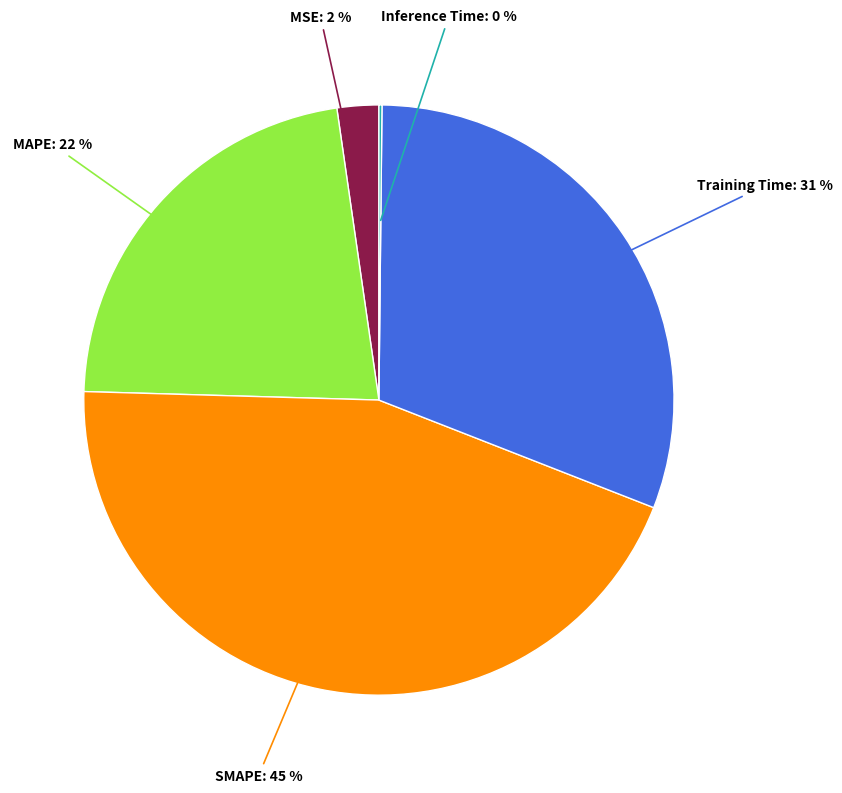

To the nearest percent, what is the average slice percentage?

20%